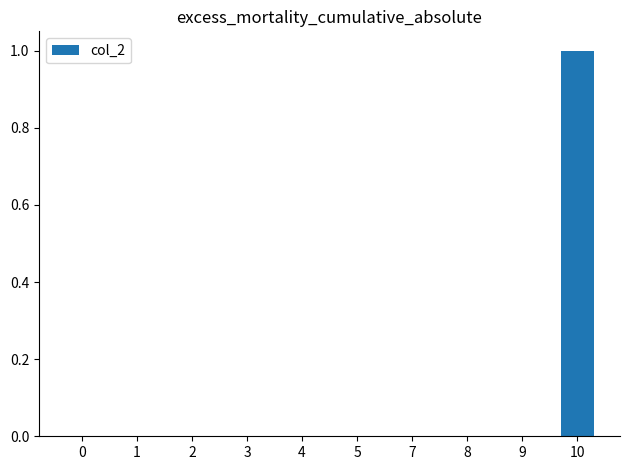

True or false: the data shows 0 at 2.

True